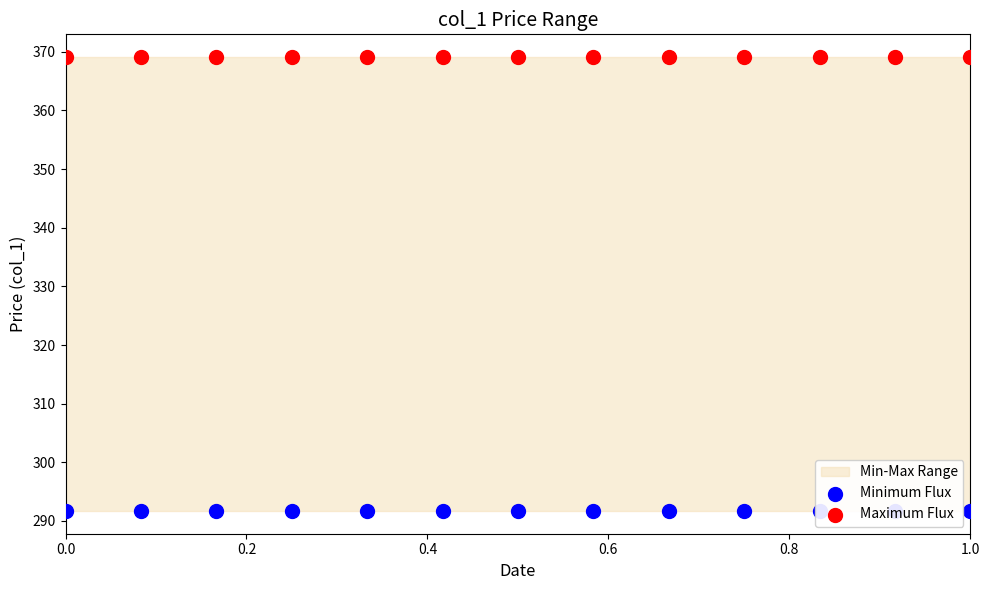

What are all the series names shown in the legend?

Minimum Flux, Maximum Flux